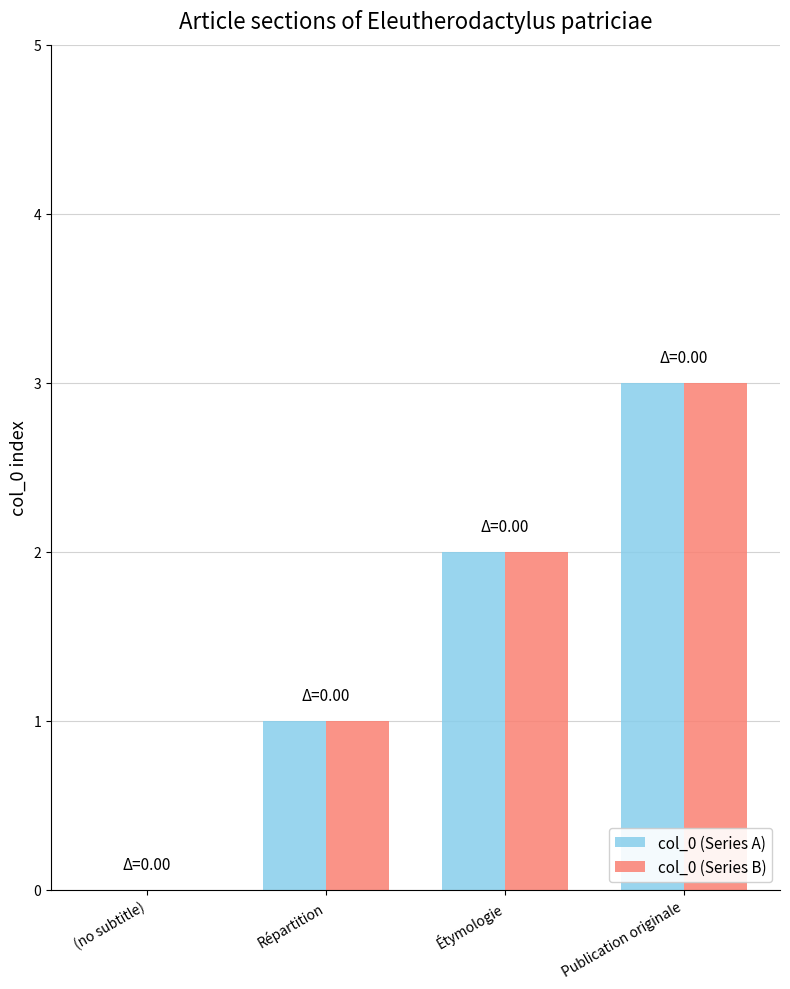

The col_0 (Series B) series shows 0 at (no subtitle). True or false?

True